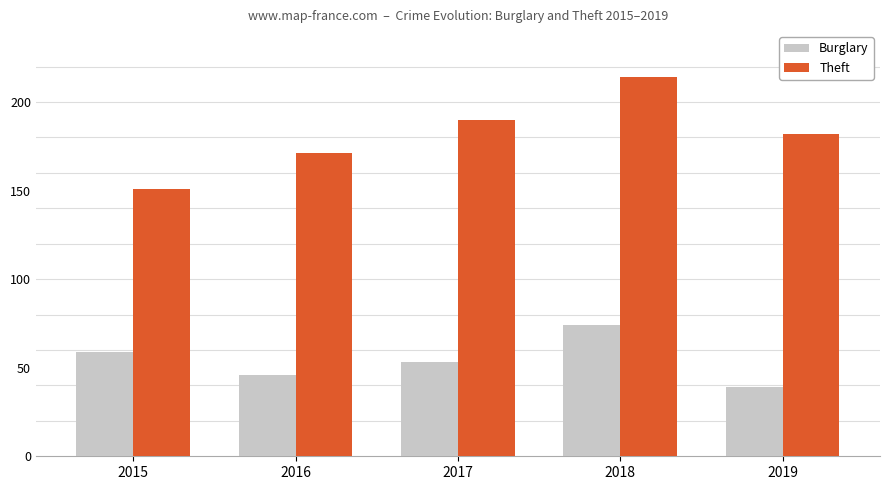

How many data points in Theft are less than 182?

2